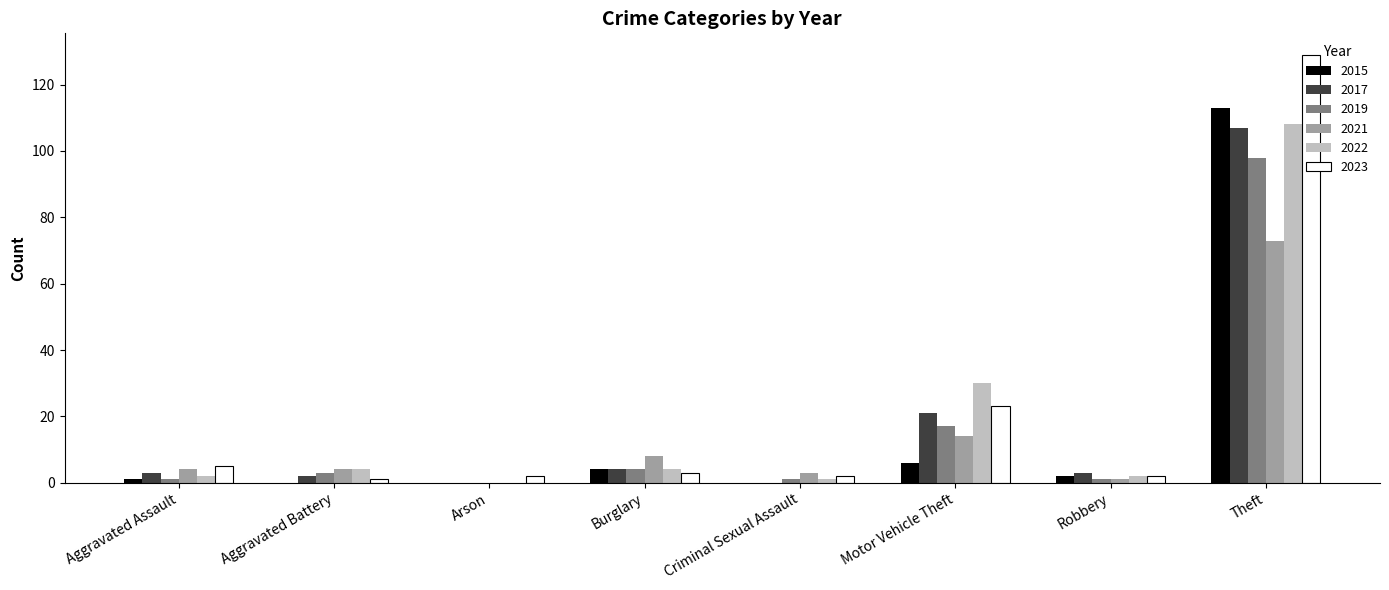

What is the sum of all 2022 values?

151